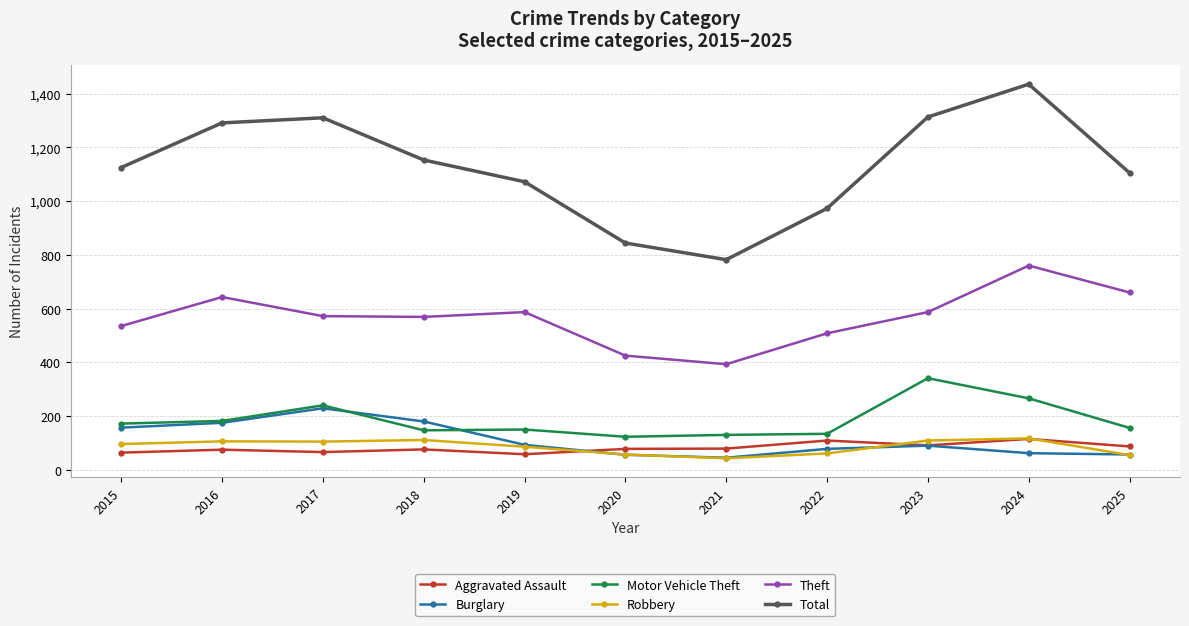

What is the highest value of the Burglary series?

229